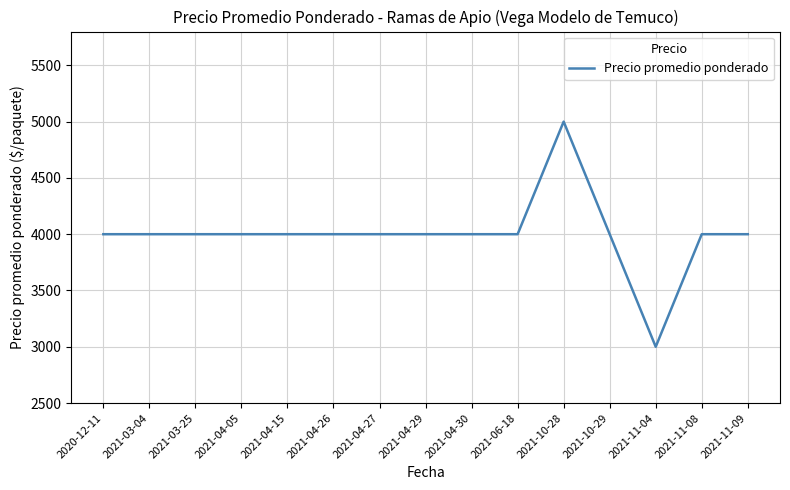

What is the difference between the values at 2021-11-09 and 2021-11-04?

1000